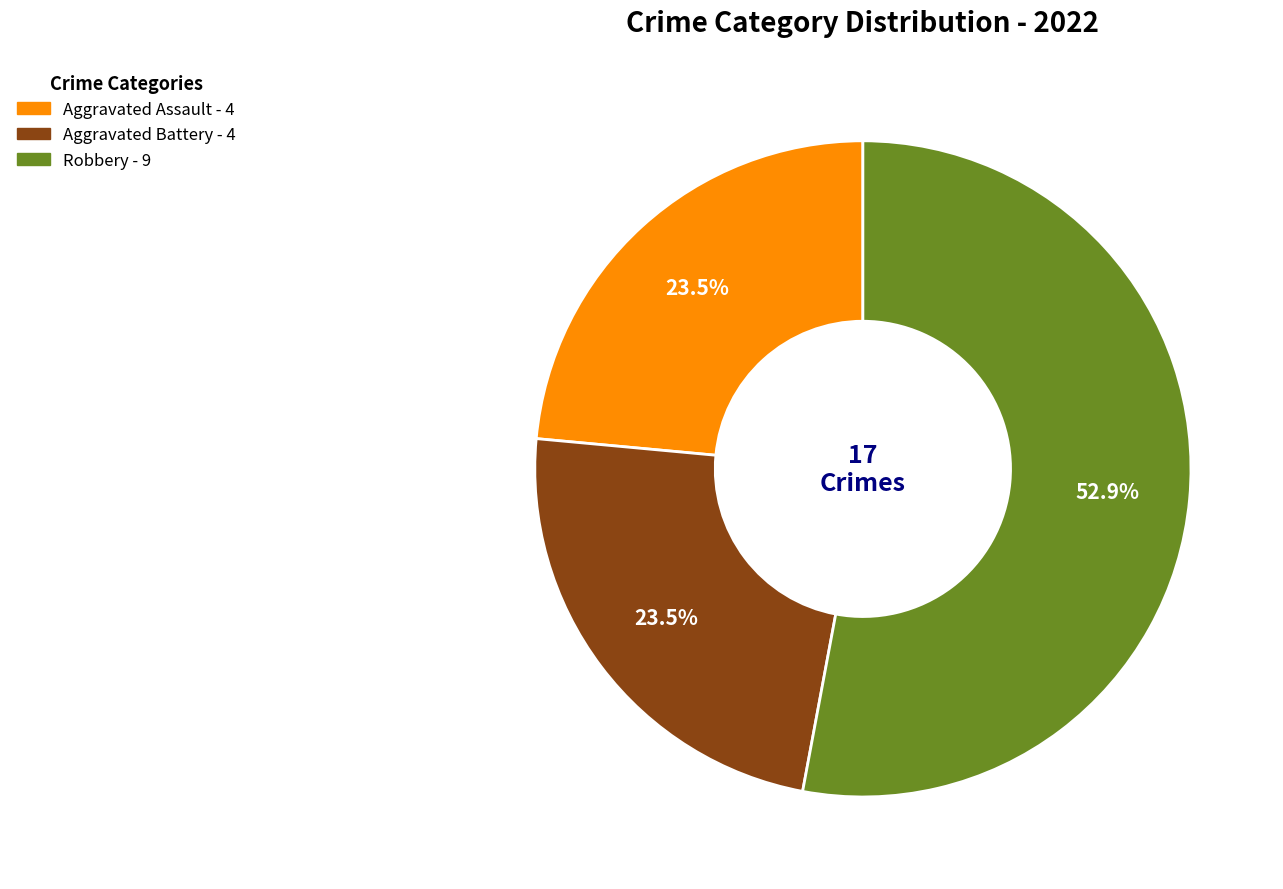

Is there any slice that represents more than half of the pie?

Yes